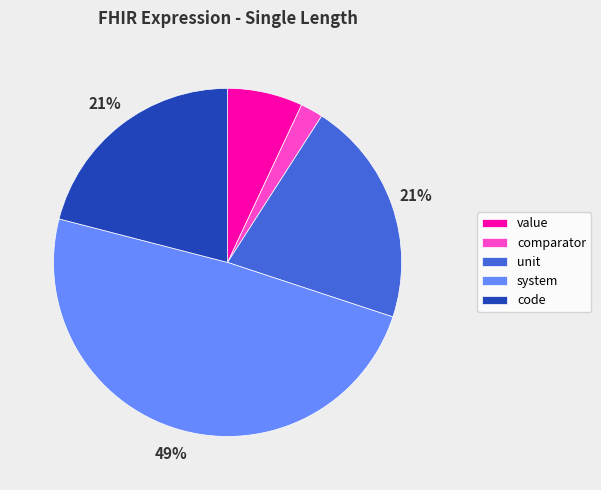

Does any single category account for the majority?

No